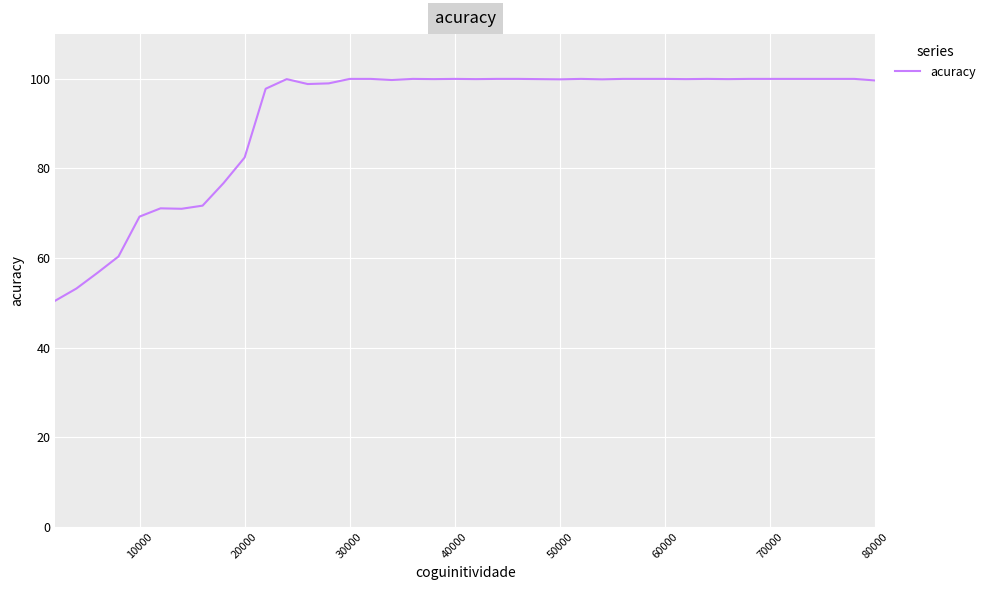

Does the chart have visible grid lines?

Yes